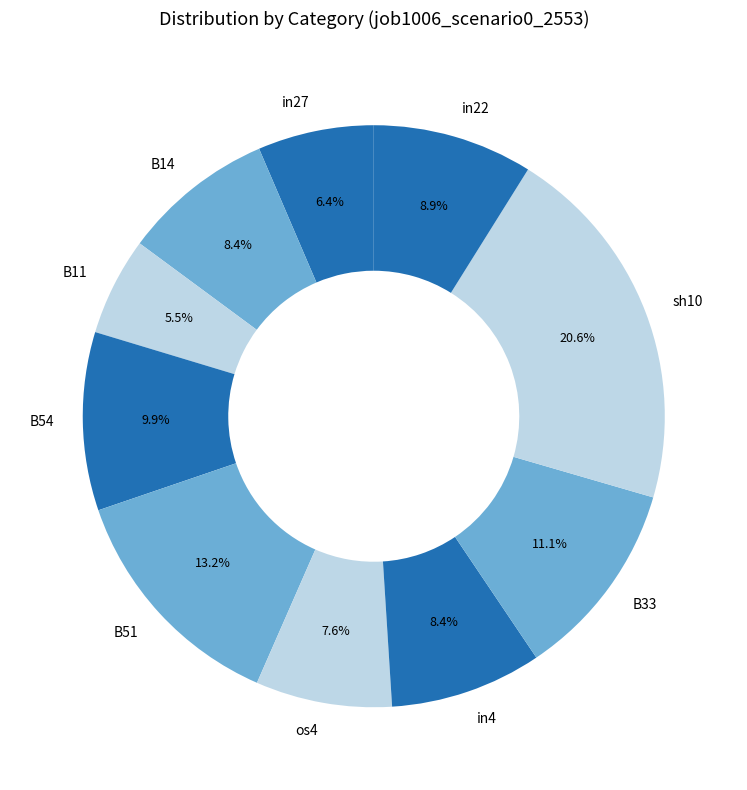

What percentage is the in4 slice, to the nearest percent?

8%